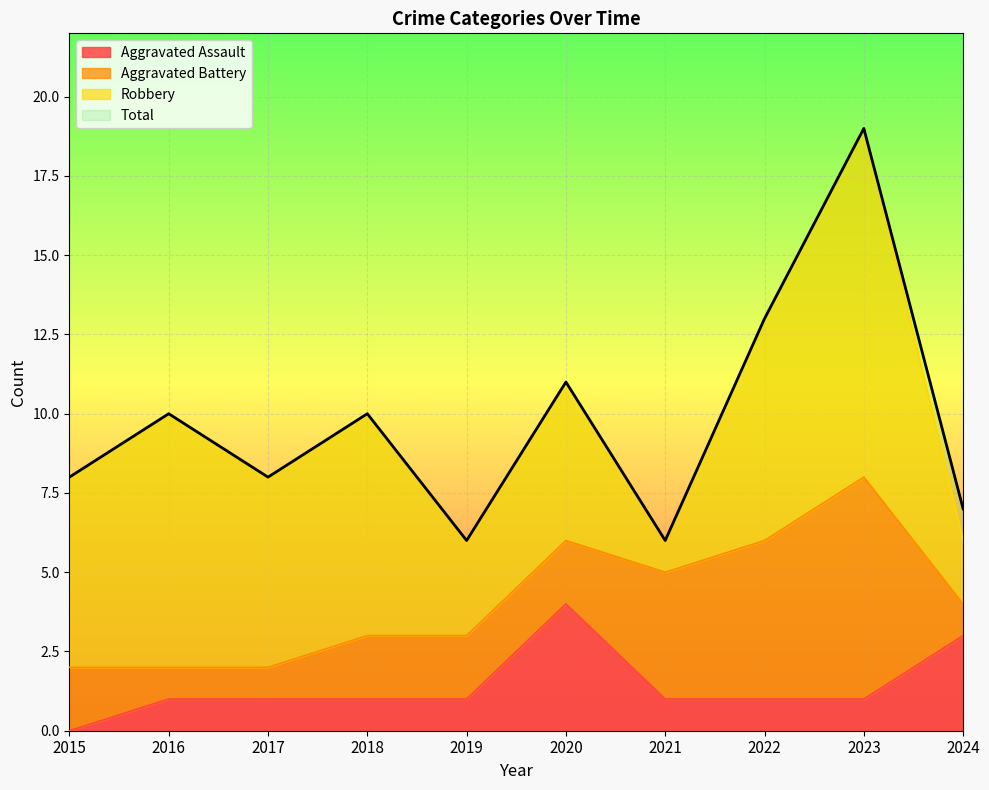

True or false: Total and Aggravated Assault intersect in this chart.

False